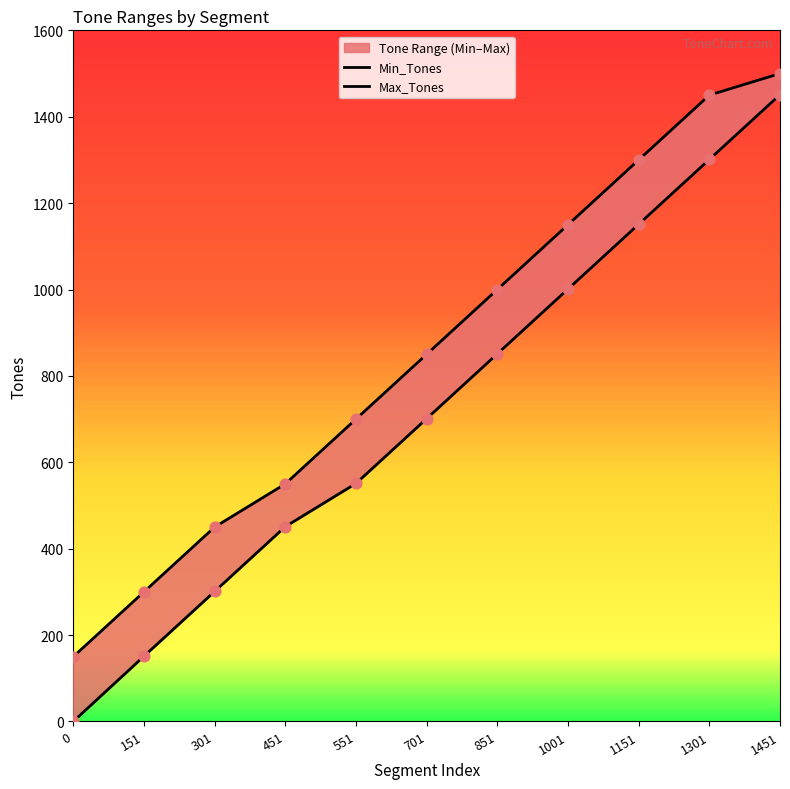

What are all the series names shown in the legend?

Min_Tones, Max_Tones